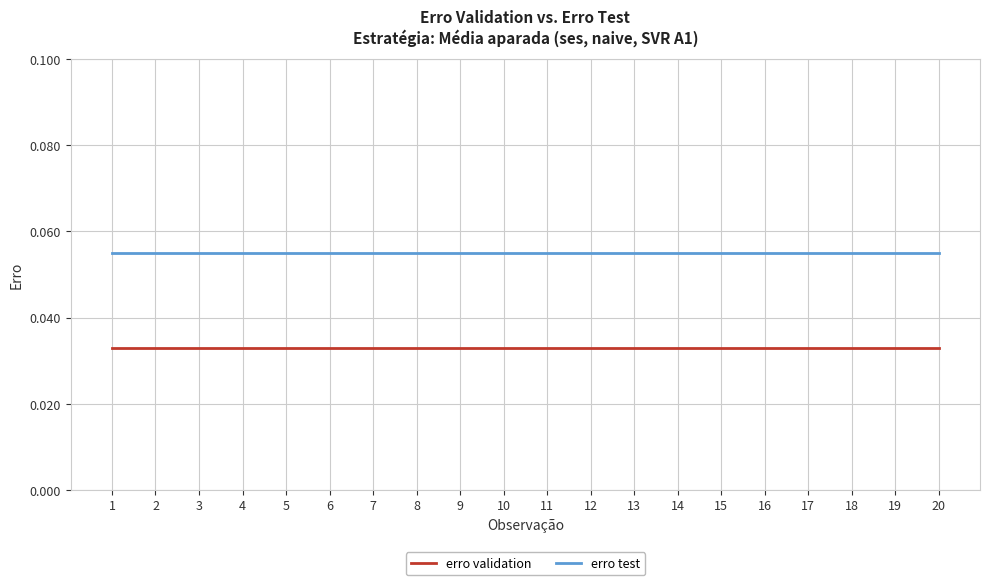

At how many categories does at least one series exceed 0?

20